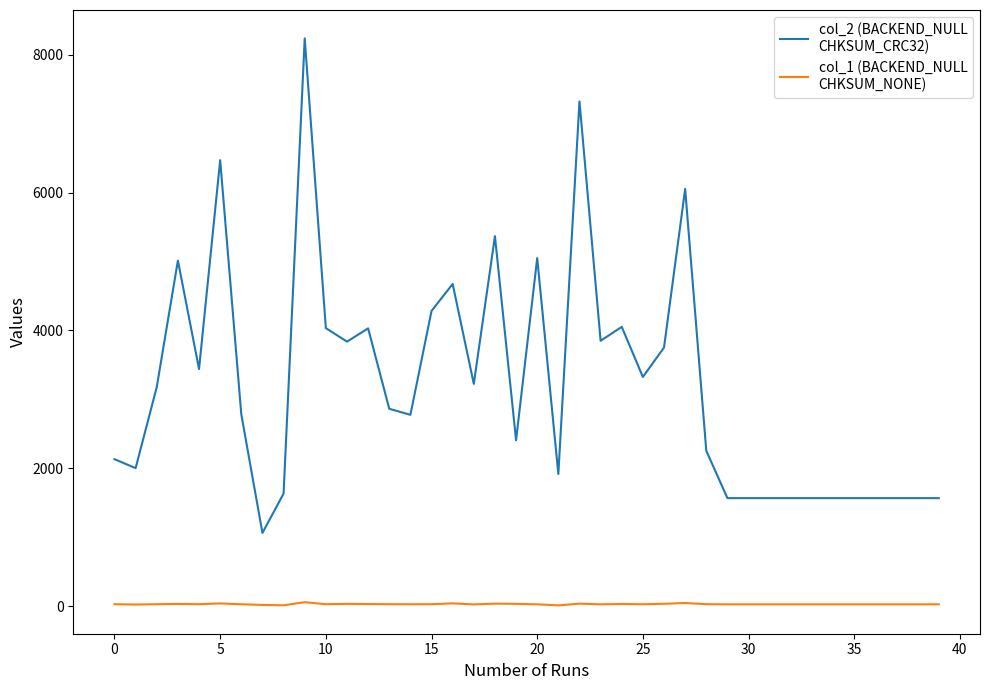

What is the maximum value shown in the chart?

8236